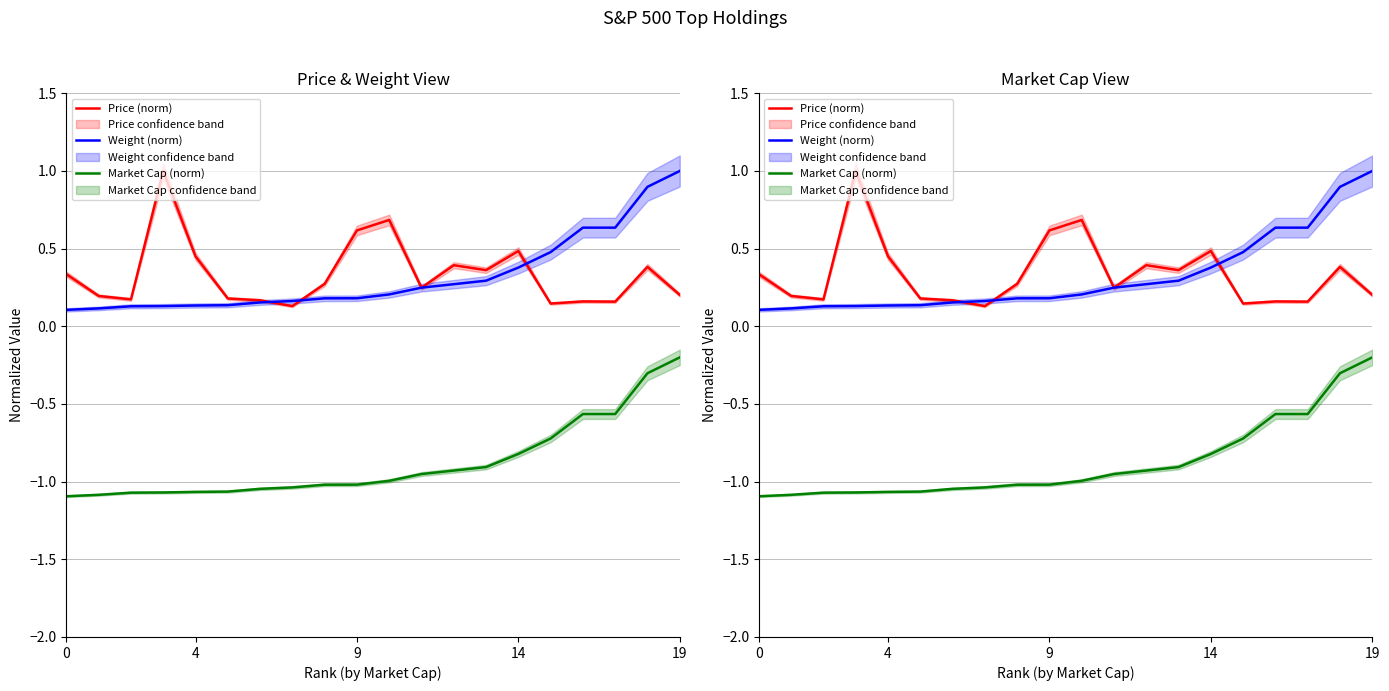

What are all the series names shown in the legend?

Price (norm), Weight (norm), Market Cap (norm)